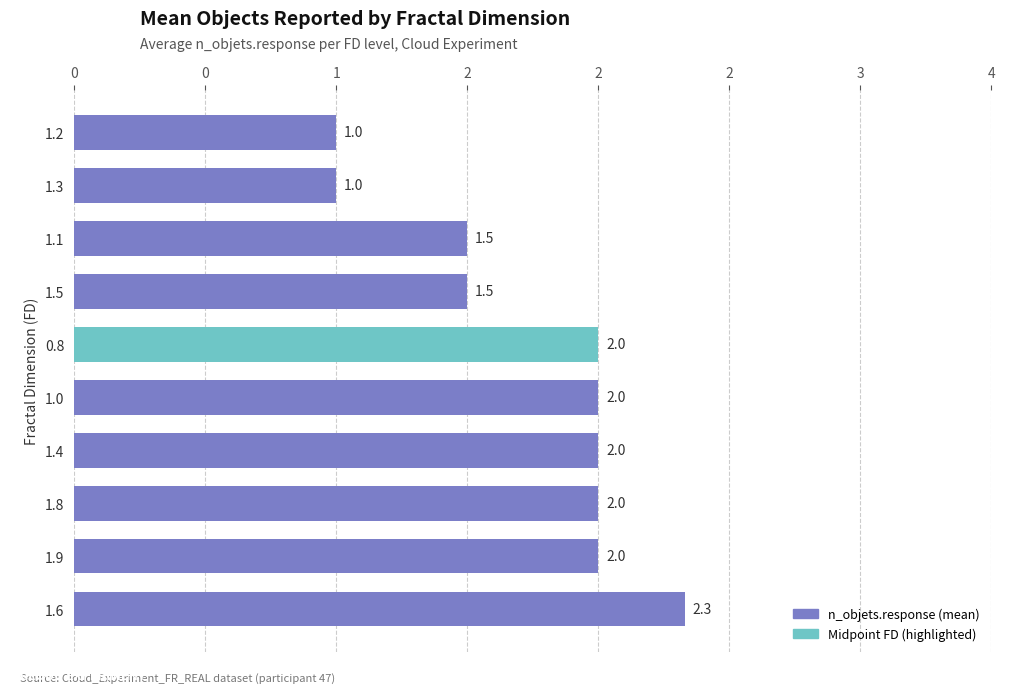

Are the bars horizontal?

Yes